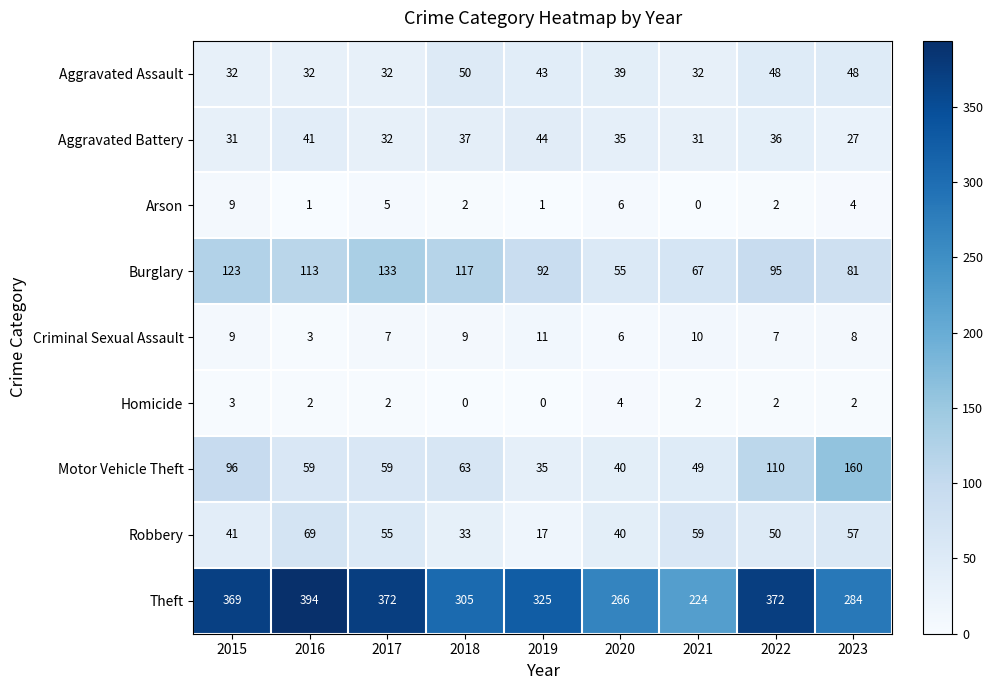

What is the approximate value of Motor Vehicle Theft at 2022?

110